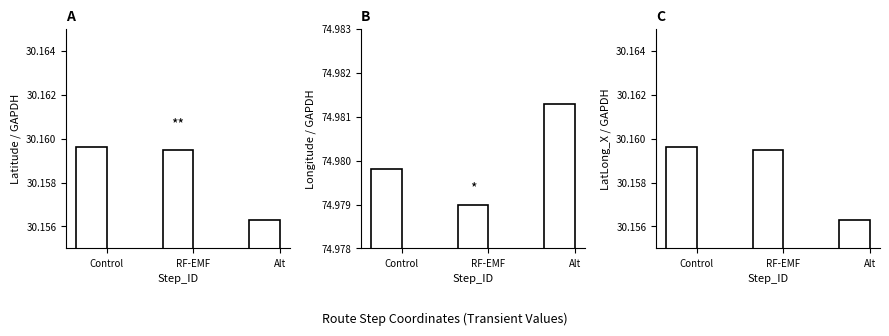

What is the sum of the LatLong_X values at Alt and Control?

60.3